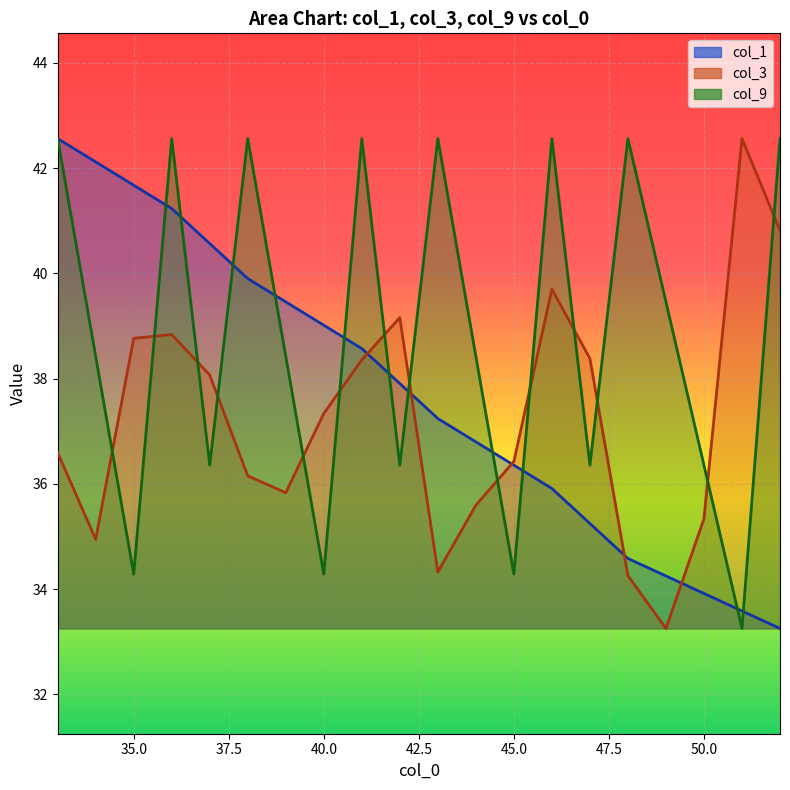

Between 37 and 52, which is larger?

37